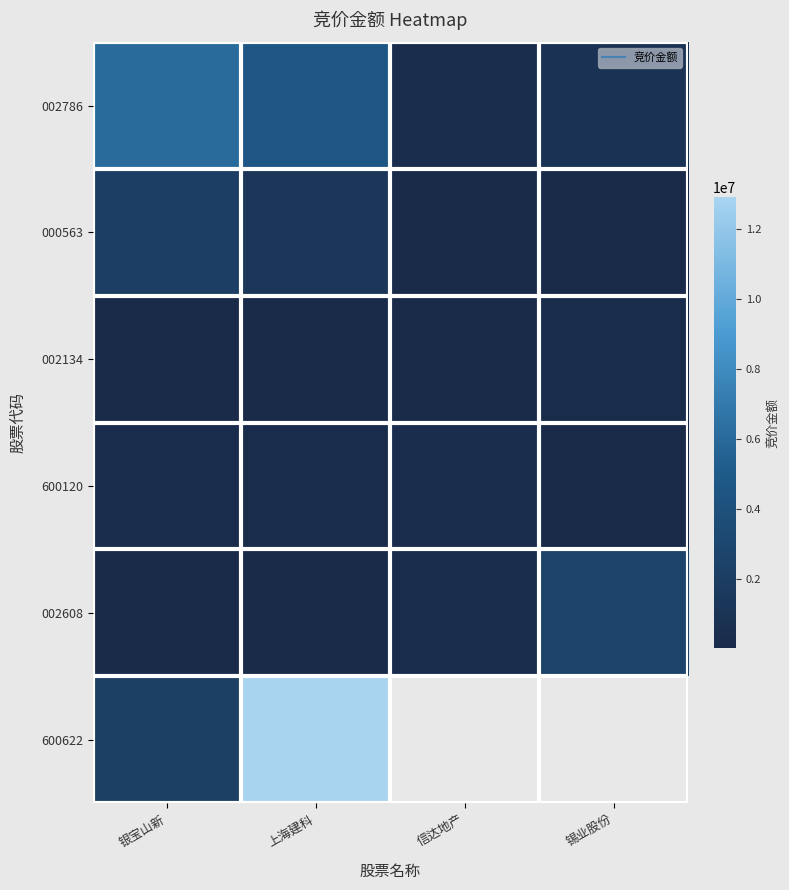

Which series has the widest spread of values?

600622